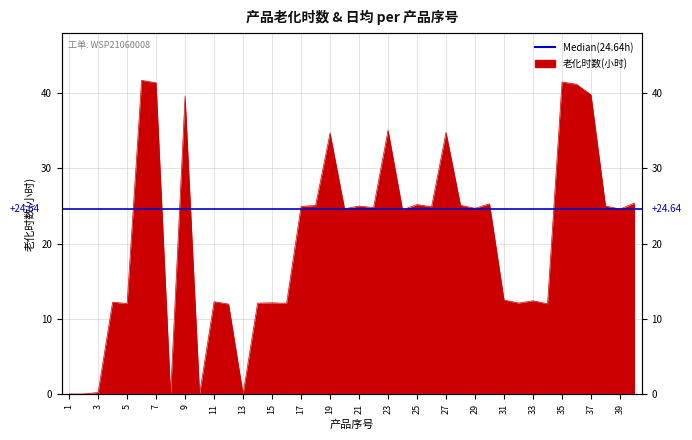

The chart shows a value of 25.0 at 38. True or false?

True